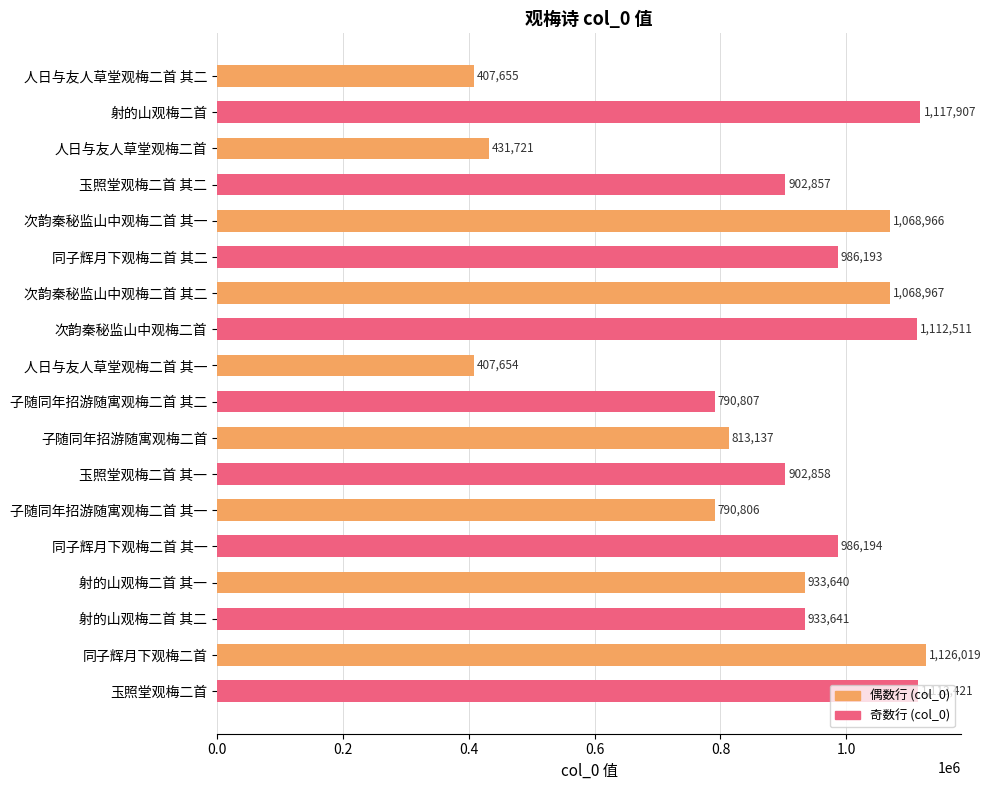

Is it true that the value at 人日与友人草堂观梅二首 其一 is 407654?

True